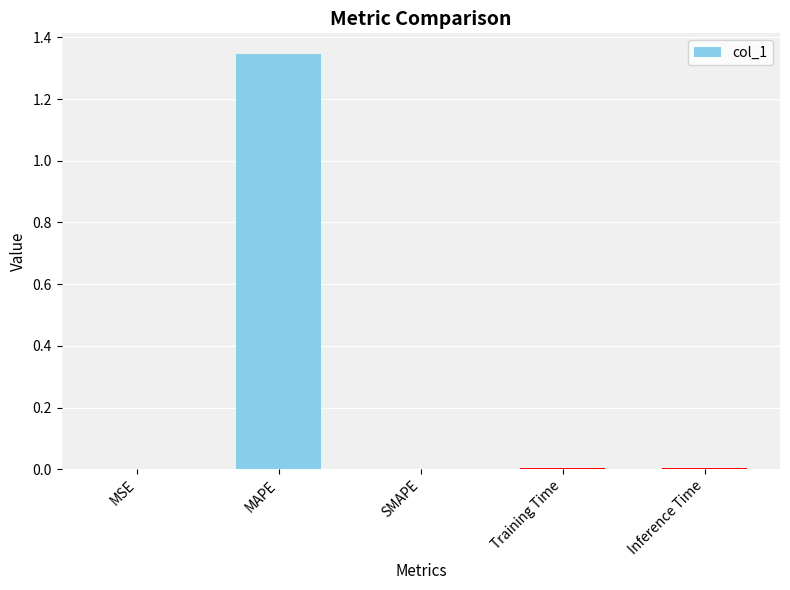

What is the sum of all values?

1.4